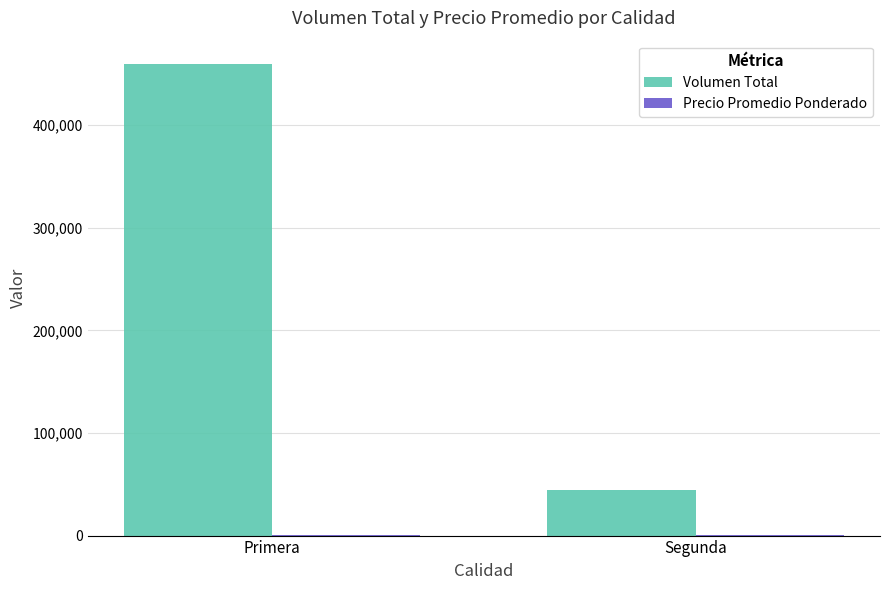

Count the number of data series in this chart.

2